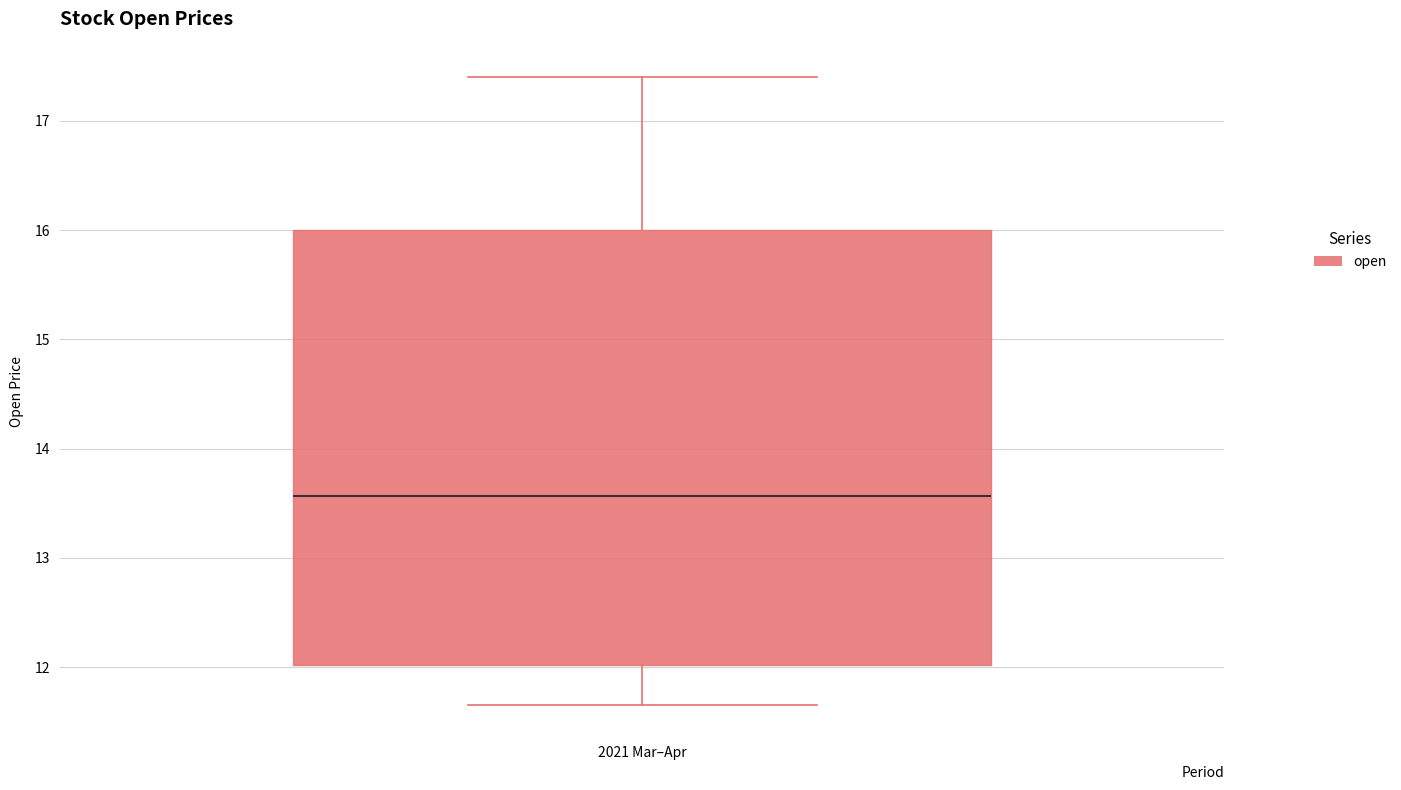

Where does the median line of the box for 2021 Mar–Apr sit on the y-axis? The values are not printed on the chart, so give them approximately, as read against the axis.

13.6